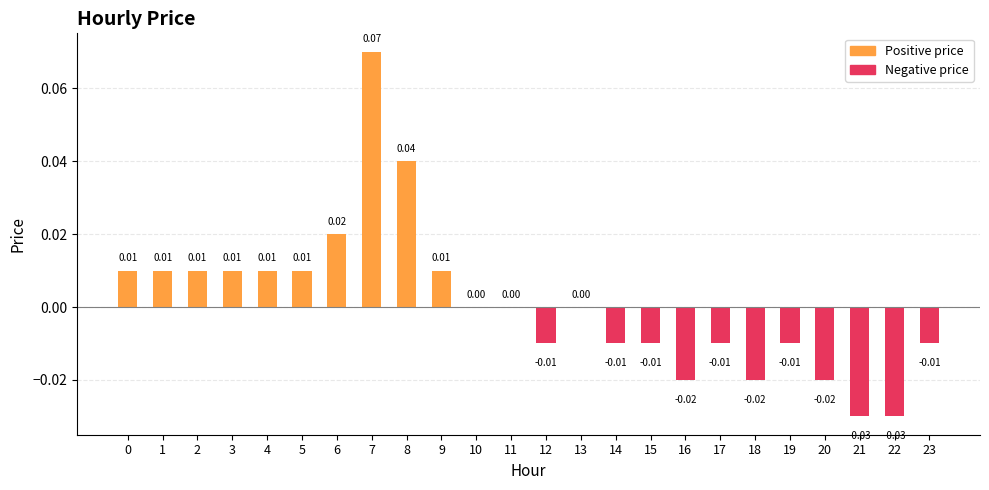

How many series are shown in this chart?

1